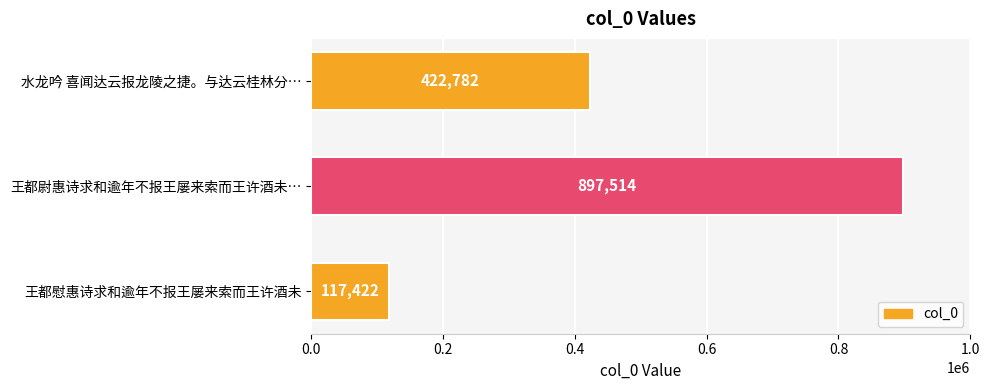

How many values are between 117422 and 897514?

3